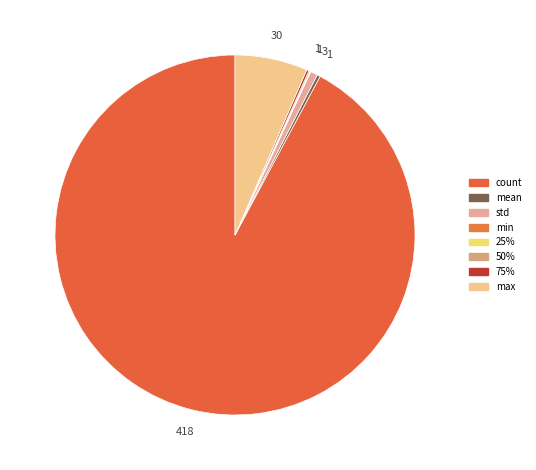

How many segments does this pie chart have?

8